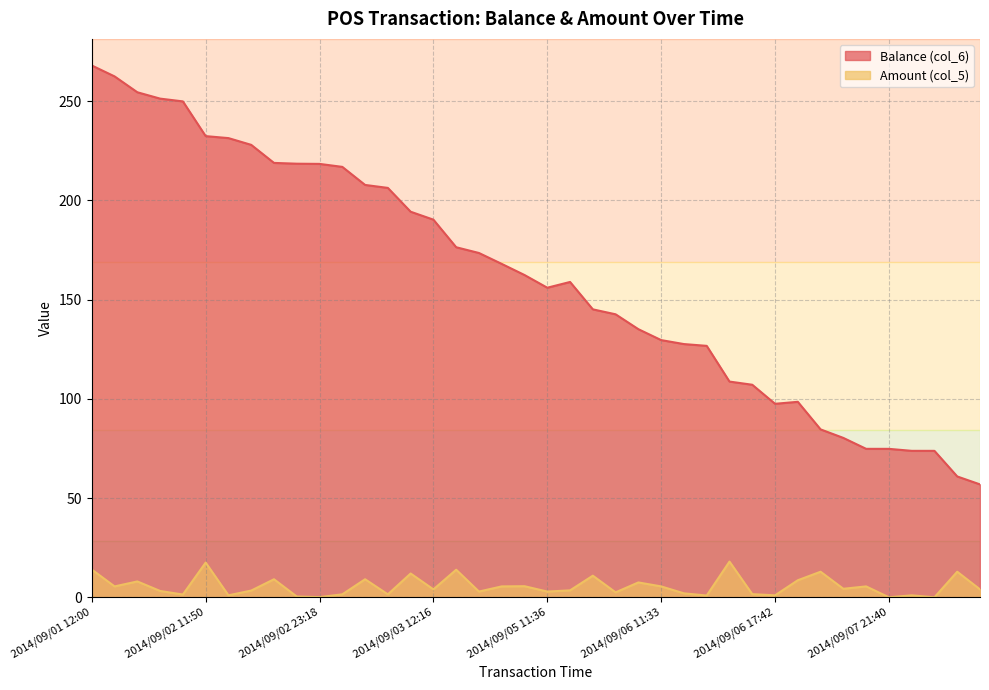

In Amount (col_5), how many points are higher than both neighbors (excluding endpoints)?

14